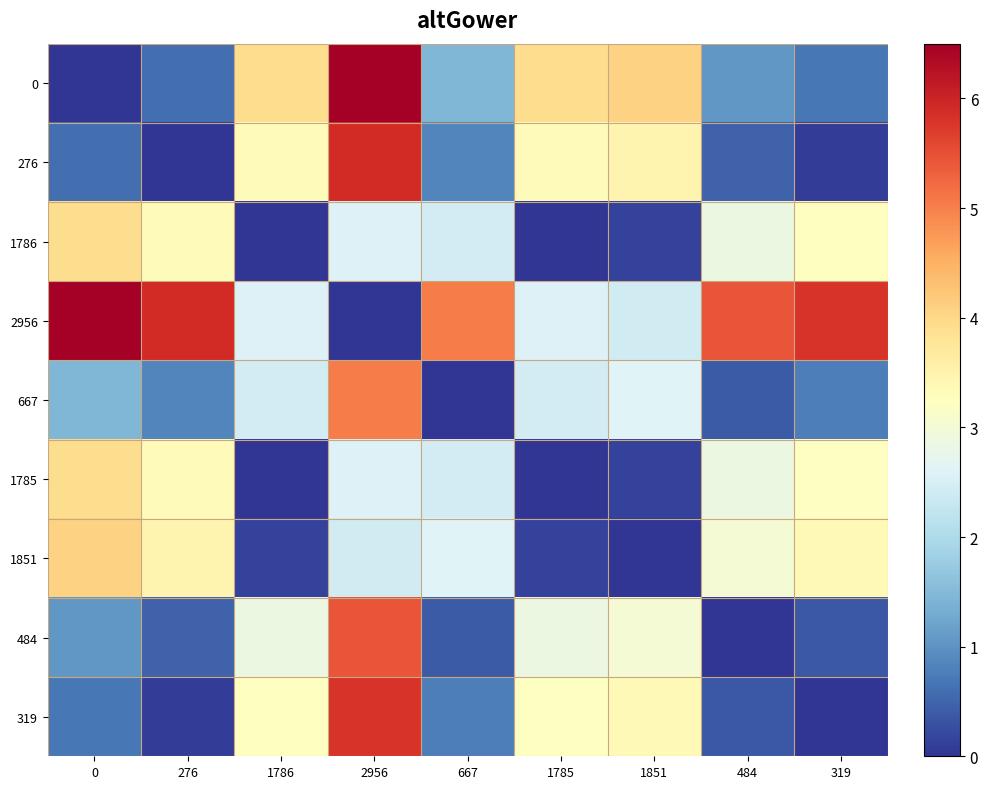

Reading left to right, extract all data points from this chart.

0: 0=0.0	276=0.6	1786=3.9	2956=6.5	667=1.5	1785=3.9	1851=4.1	484=1.1	319=0.7
276: 0=0.6	276=0.0	1786=3.3	2956=5.9	667=0.9	1785=3.3	1851=3.5	484=0.5	319=0.1
1786: 0=3.9	276=3.3	1786=0.0	2956=2.6	667=2.5	1785=0.0	1851=0.1	484=2.9	319=3.2
2956: 0=6.5	276=5.9	1786=2.6	2956=0.0	667=5.0	1785=2.6	1851=2.4	484=5.4	319=5.8
667: 0=1.5	276=0.9	1786=2.5	2956=5.0	667=0.0	1785=2.5	1851=2.6	484=0.4	319=0.8
1785: 0=3.9	276=3.3	1786=0.0	2956=2.6	667=2.5	1785=0.0	1851=0.1	484=2.9	319=3.2
1851: 0=4.1	276=3.5	1786=0.1	2956=2.4	667=2.6	1785=0.1	1851=0.0	484=3.0	319=3.4
484: 0=1.1	276=0.5	1786=2.9	2956=5.4	667=0.4	1785=2.9	1851=3.0	484=0.0	319=0.4
319: 0=0.7	276=0.1	1786=3.2	2956=5.8	667=0.8	1785=3.2	1851=3.4	484=0.4	319=0.0